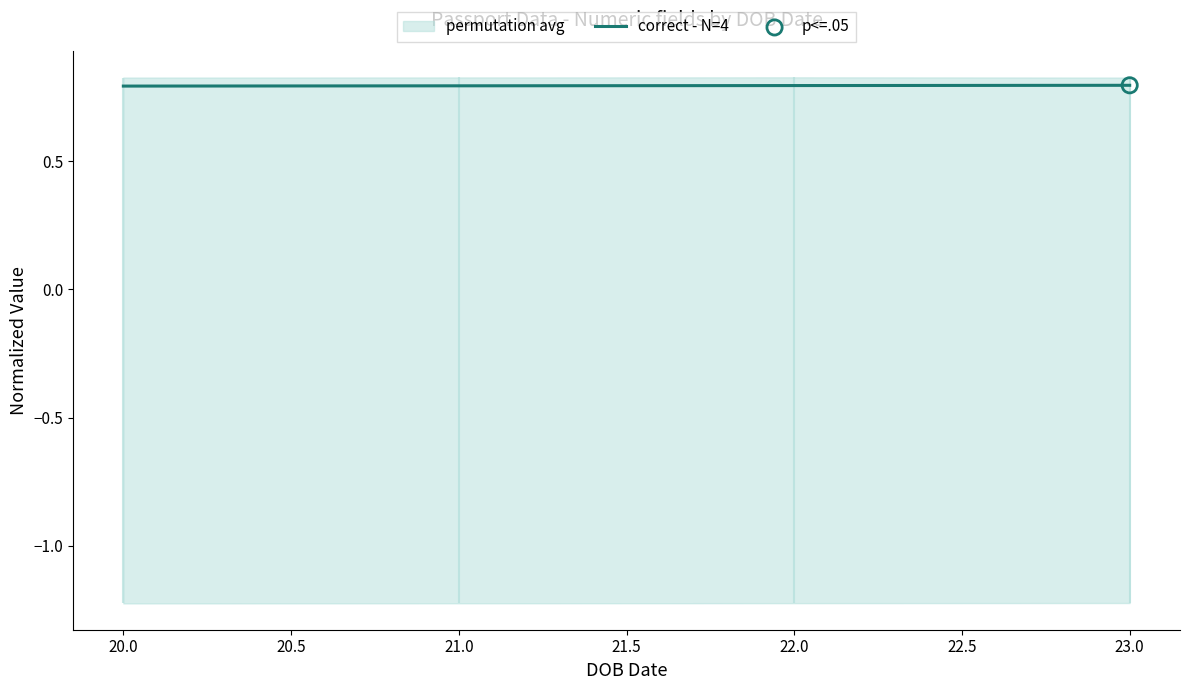

Count the correct - N=4 values in the range 0 to 1.

4